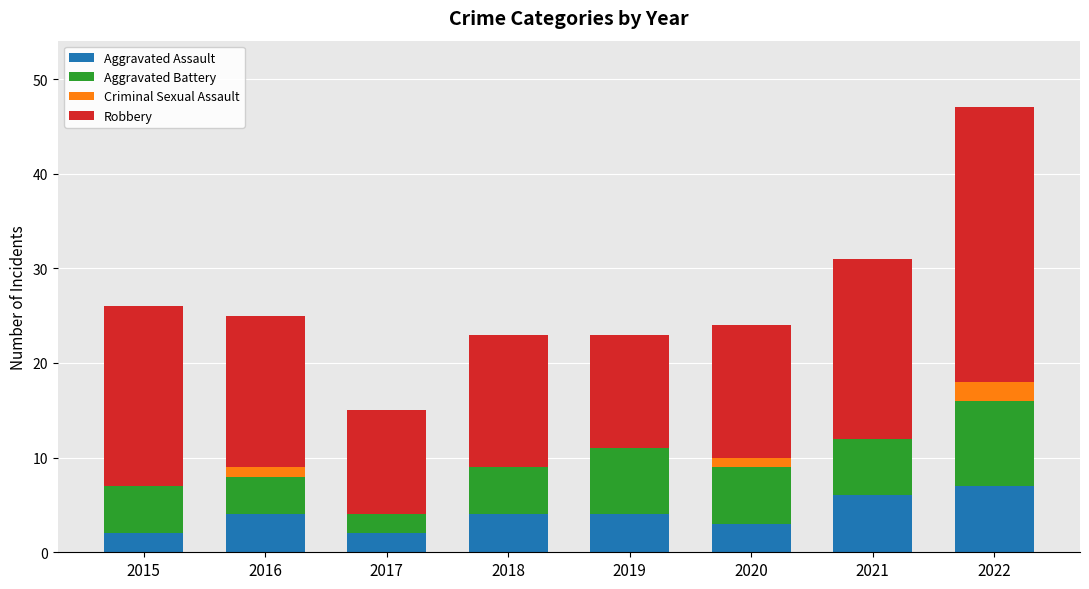

What is the total value across all series at 2019?

23